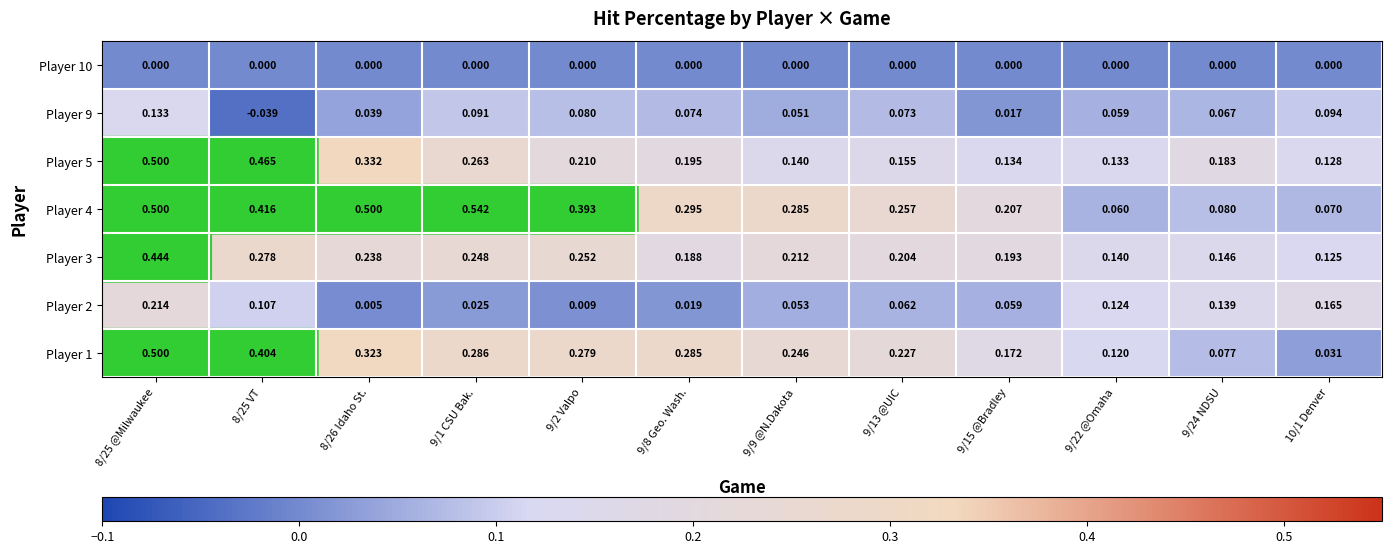

Is the value of Player 3 at 9/22 @Omaha greater than the value of Player 9 at 9/1 CSU Bak.?

Yes